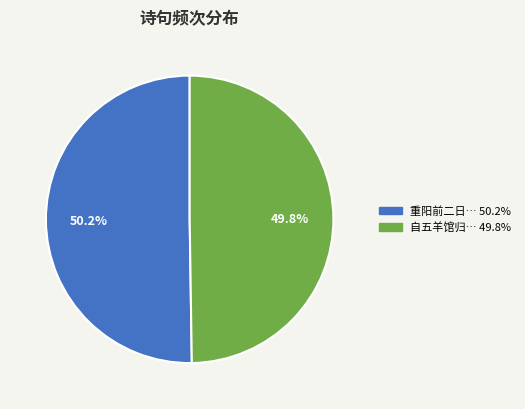

Does any single category account for the majority?

Yes